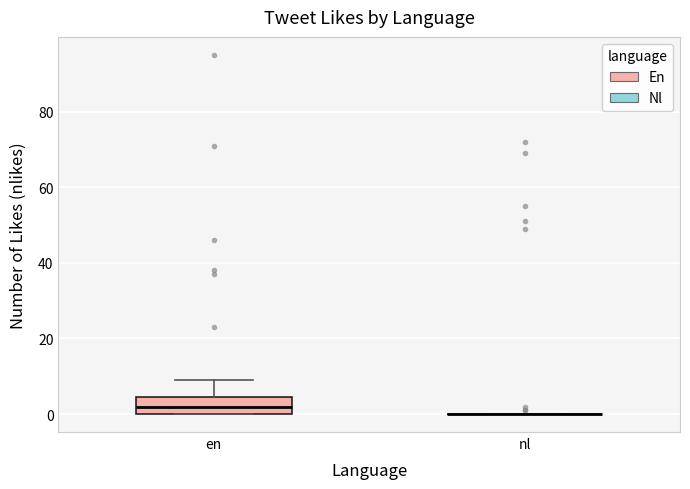

Where is the upper edge of the box for en on the y-axis? The values are not printed on the chart, so give them approximately, as read against the axis.

4